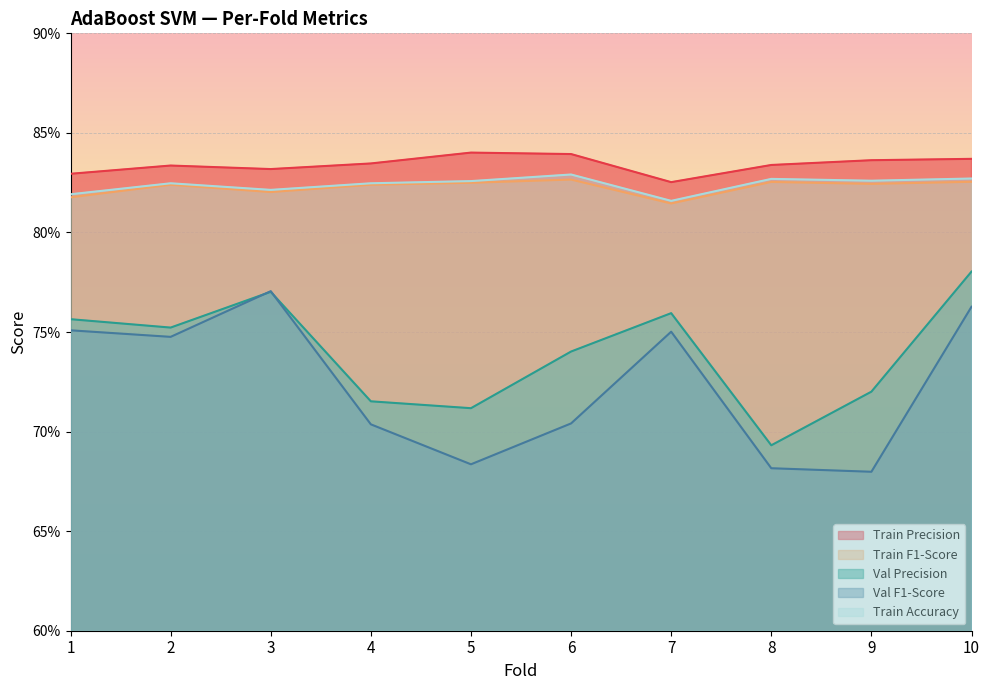

At how many categories does at least one series exceed 0?

10